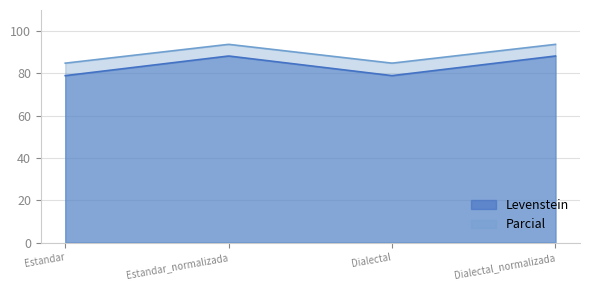

At how many categories does at least one series exceed 85?

2